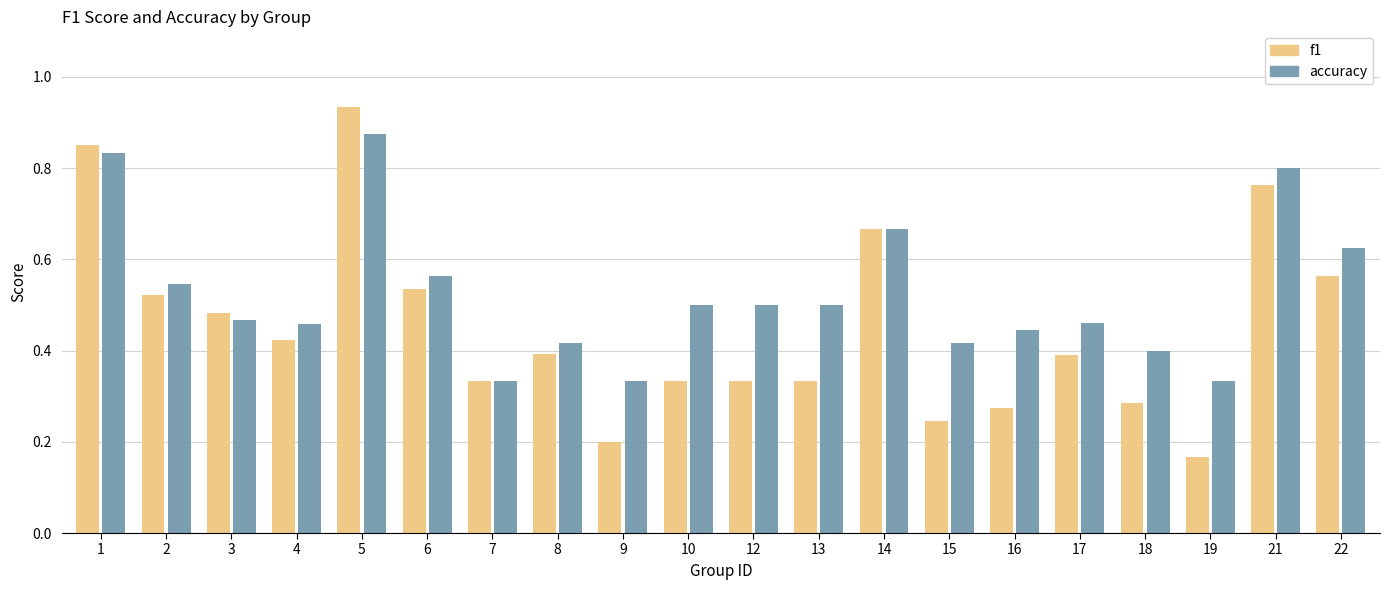

List the series in order of their peak value, lowest first.

accuracy, f1